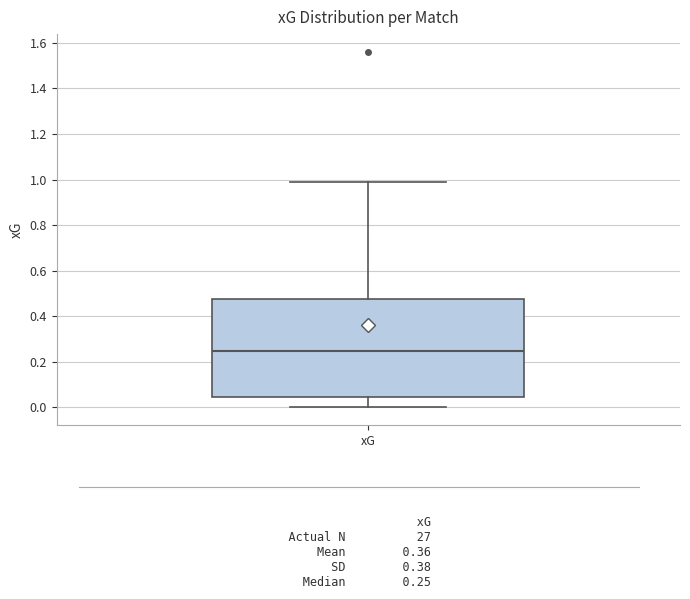

Transcribe this box plot: give where the median line is, the range the box spans, and where the two whiskers end, as read against the y-axis. The values are not printed on the chart, so give them approximately, as read against the axis.

median 0.26, box 0.04 to 0.48, whiskers 0.00 to 1.00